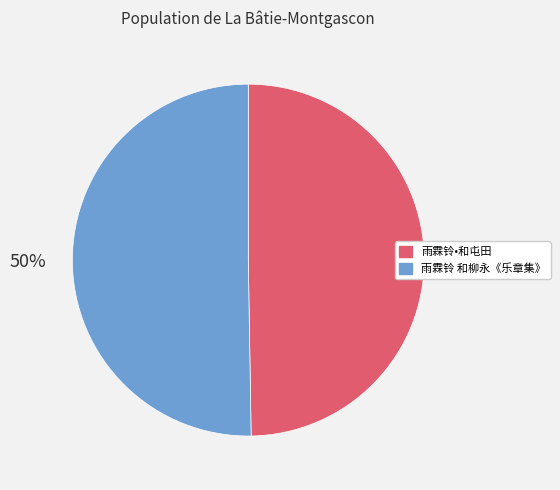

To the nearest percent, what is the combined percentage of 雨霖铃•和屯田 and 雨霖铃 和柳永《乐章集》?

100%